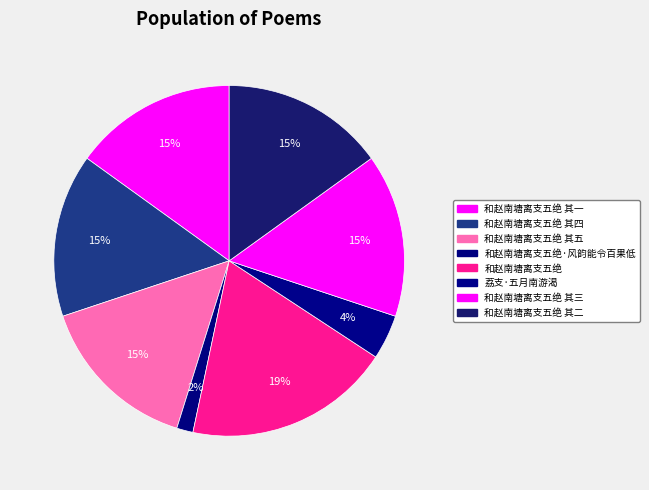

Count the number of slices in the pie.

8